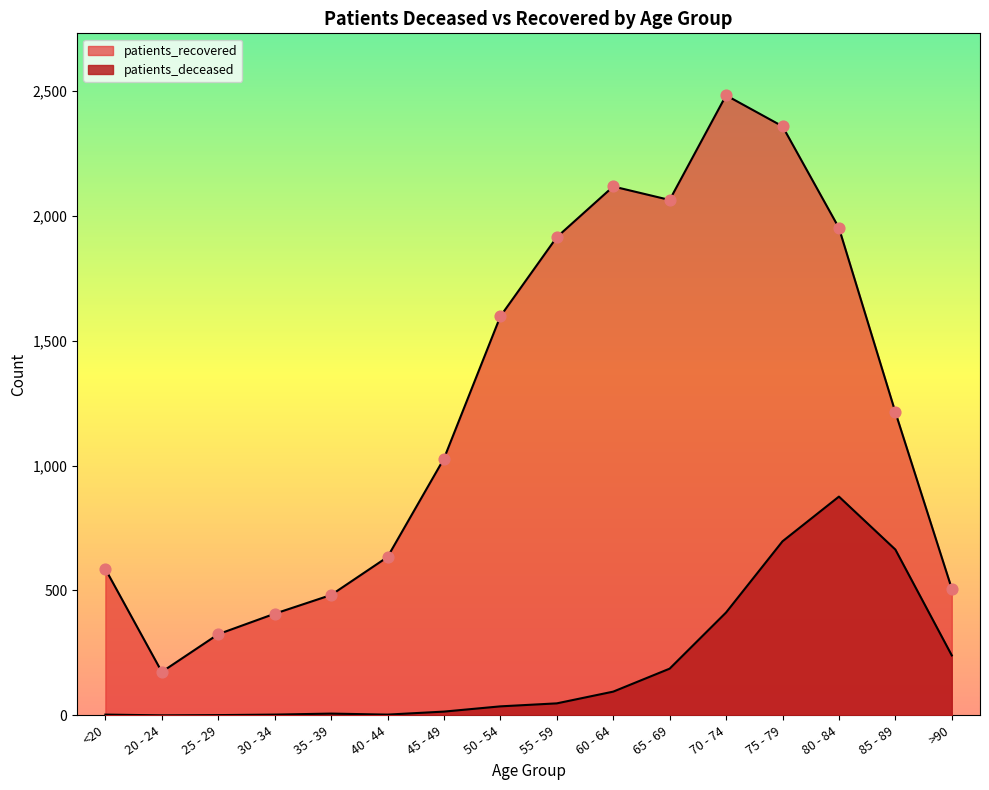

Which series has the widest spread of Y values?

patients_recovered